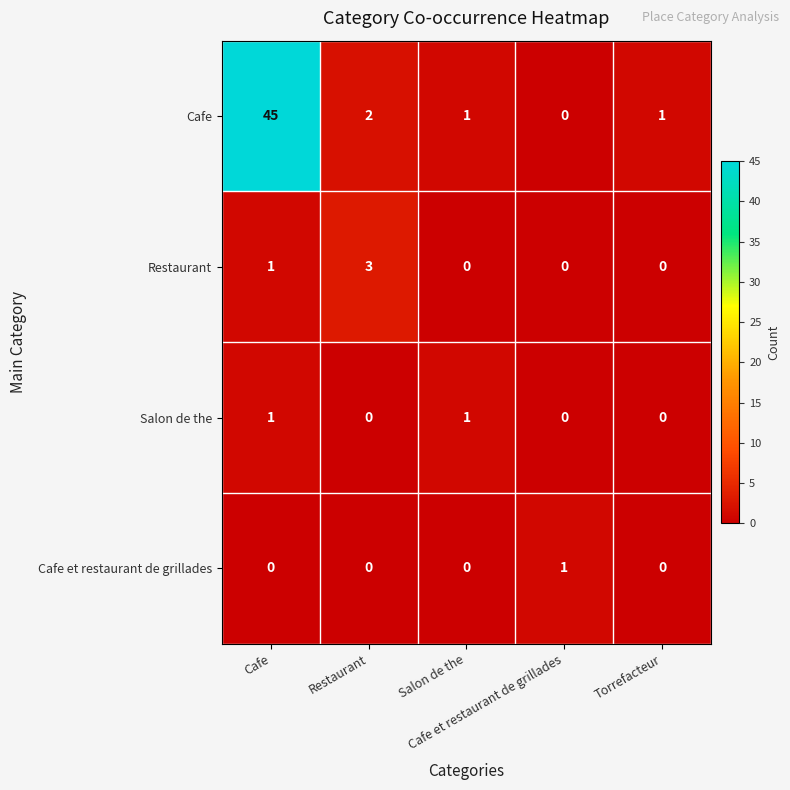

What is the greatest value displayed?

45